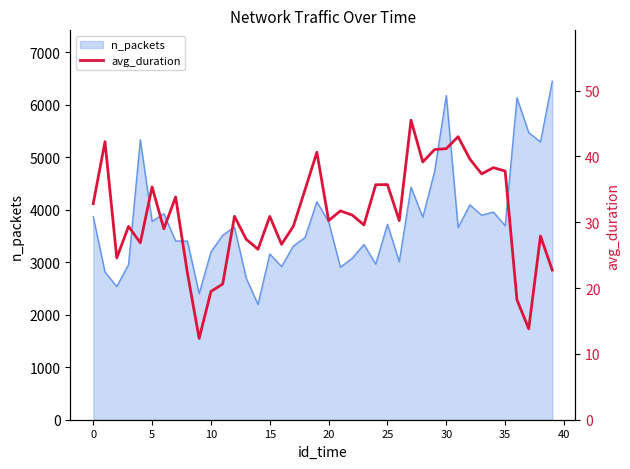

What is the change in value from 14 to 18?

+9.1